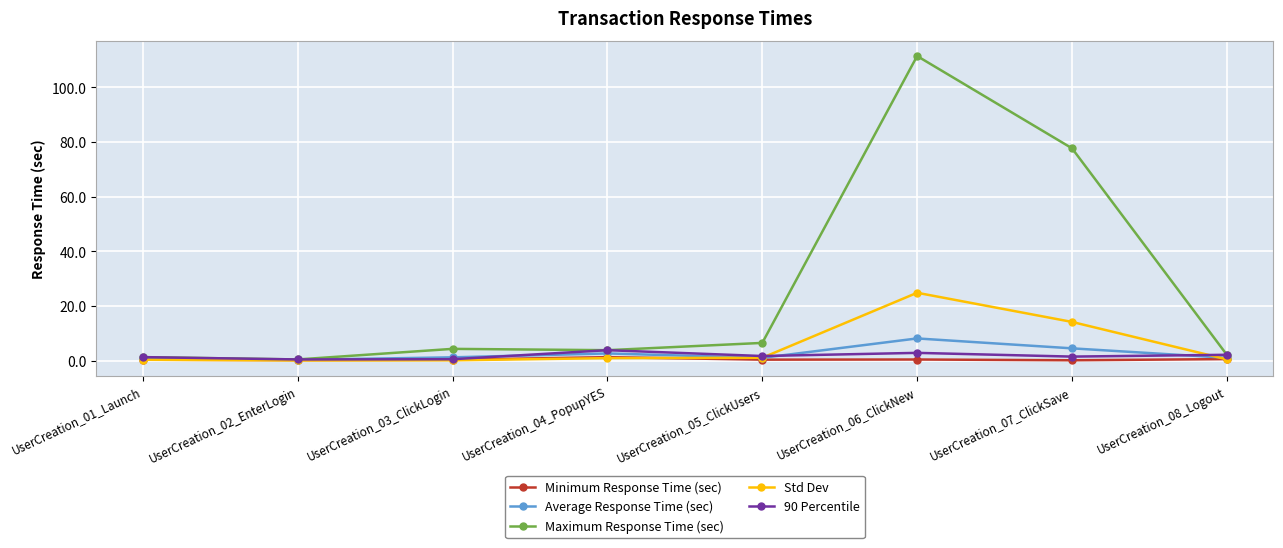

Between UserCreation_07_ClickSave and UserCreation_08_Logout, which series saw the biggest shift?

Maximum Response Time (sec)